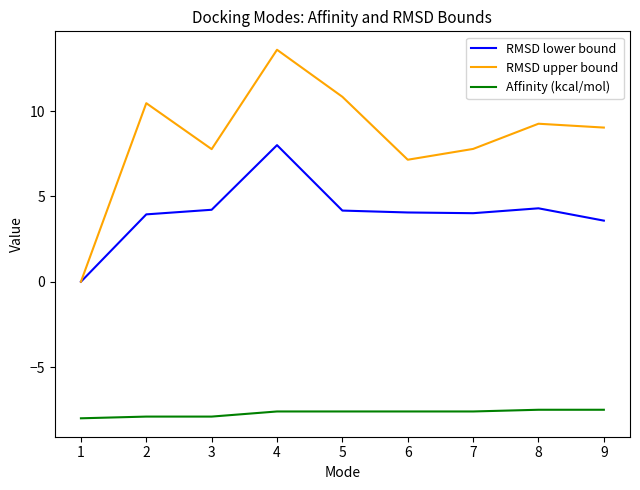

True or false: RMSD lower bound and Affinity (kcal/mol) cross at least once.

False